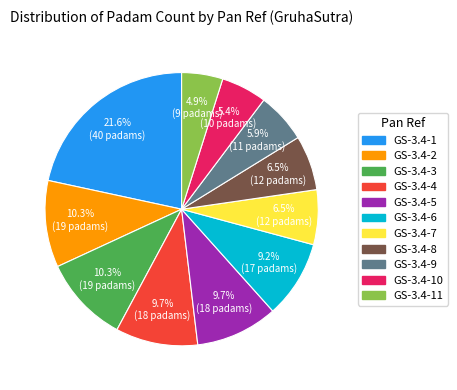

How many segments does this pie chart have?

11